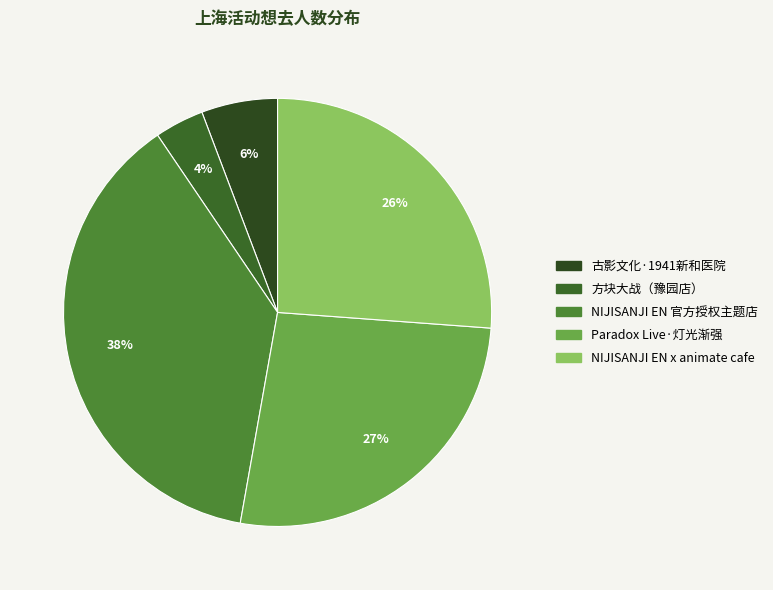

How many slices are in this pie chart?

5